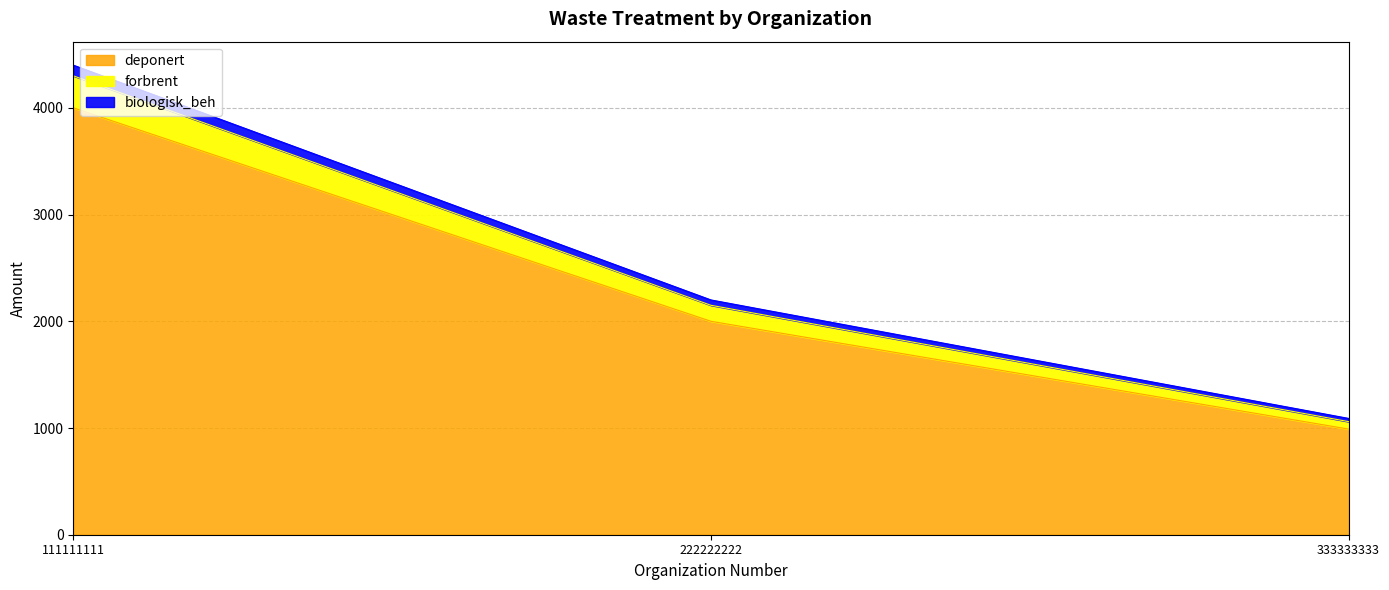

Rank the categories by deponert value from highest to lowest.

111111111, 222222222, 333333333